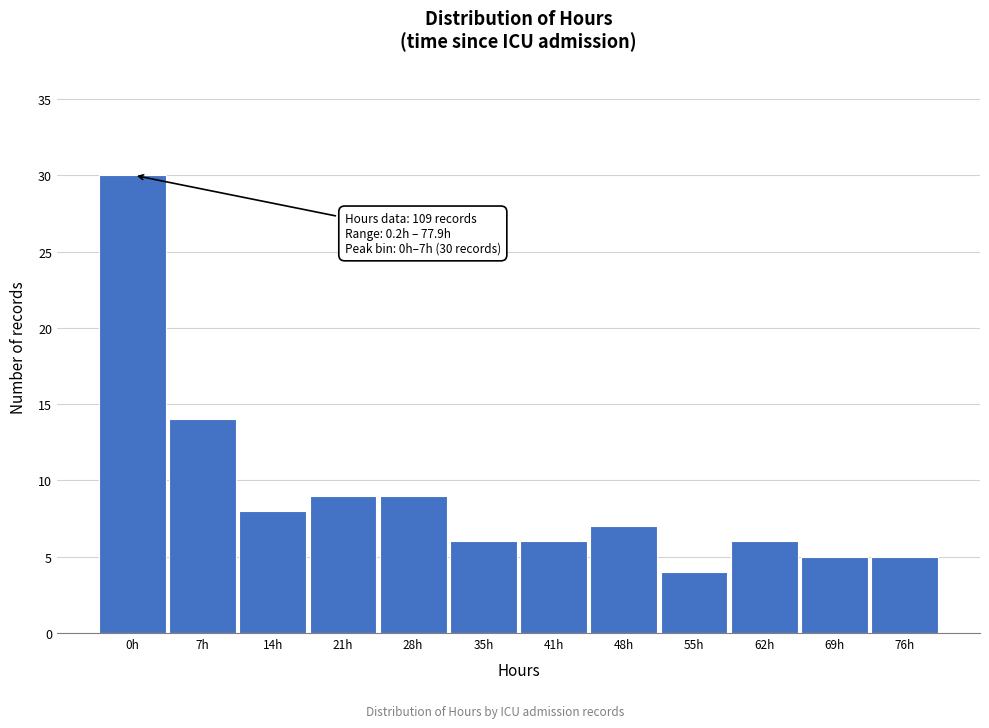

Reading left to right, list all the values displayed in this chart.

30	14	8	9	9	6	6	7	4	6	5	5